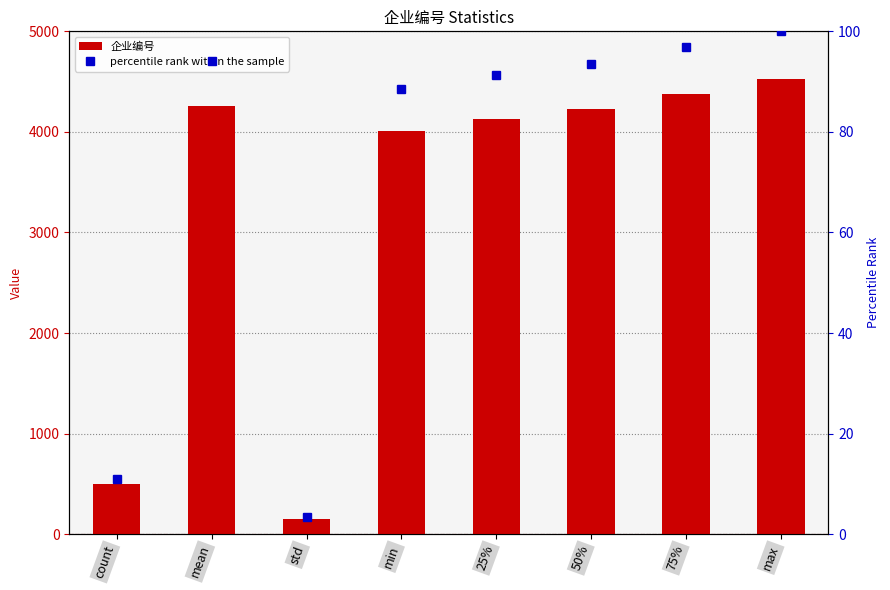

How many data points in 企业编号 are less than 4227?

4